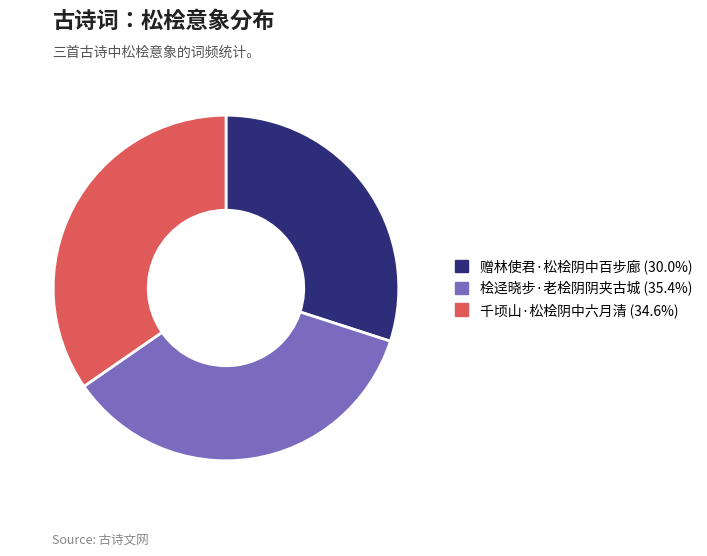

Which slice is the smallest?

赠林使君·松桧阴中百步廊